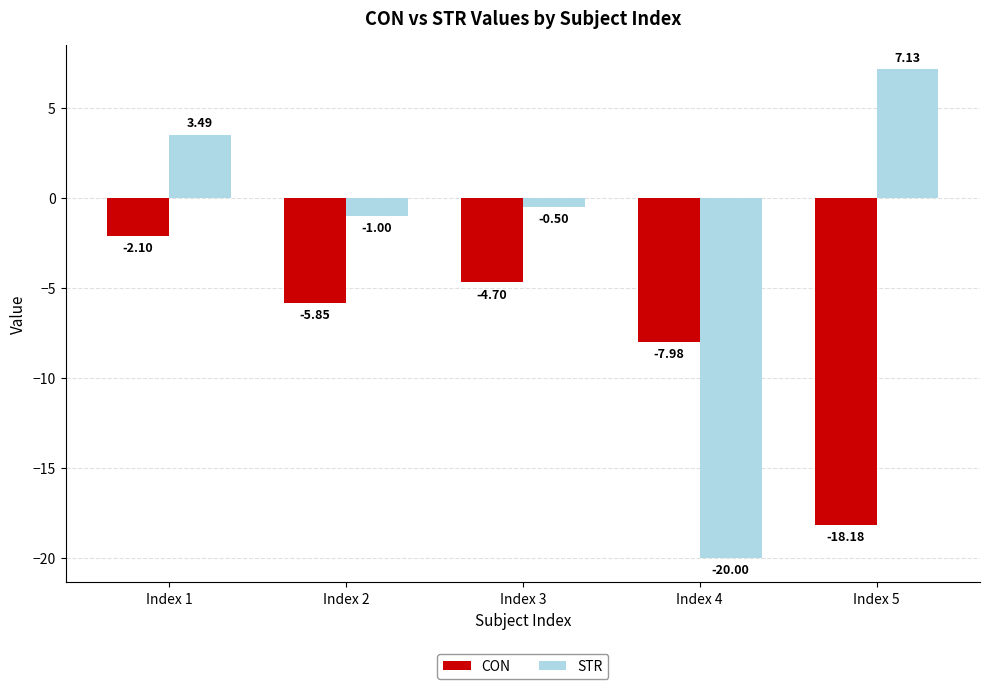

What is the minimum value shown in the chart?

-20.0